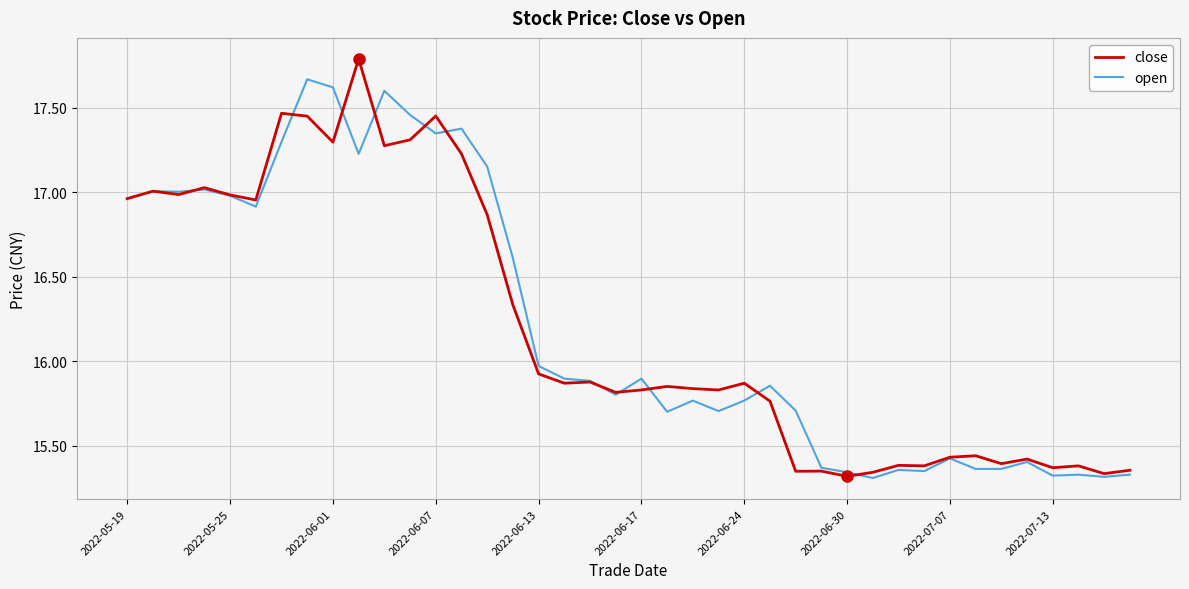

What are all the series names shown in the legend?

close, open